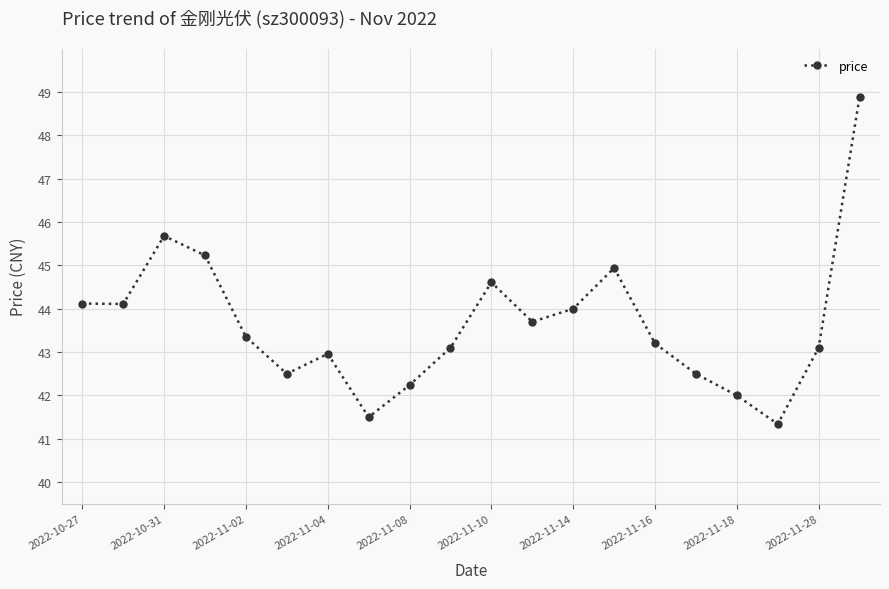

What is the maximum value shown in the chart?

48.9